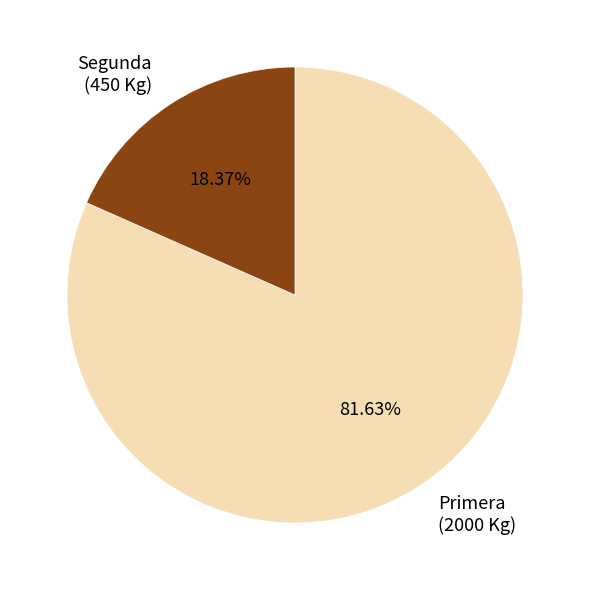

What percentage is the Primera slice, to the nearest percent?

82%